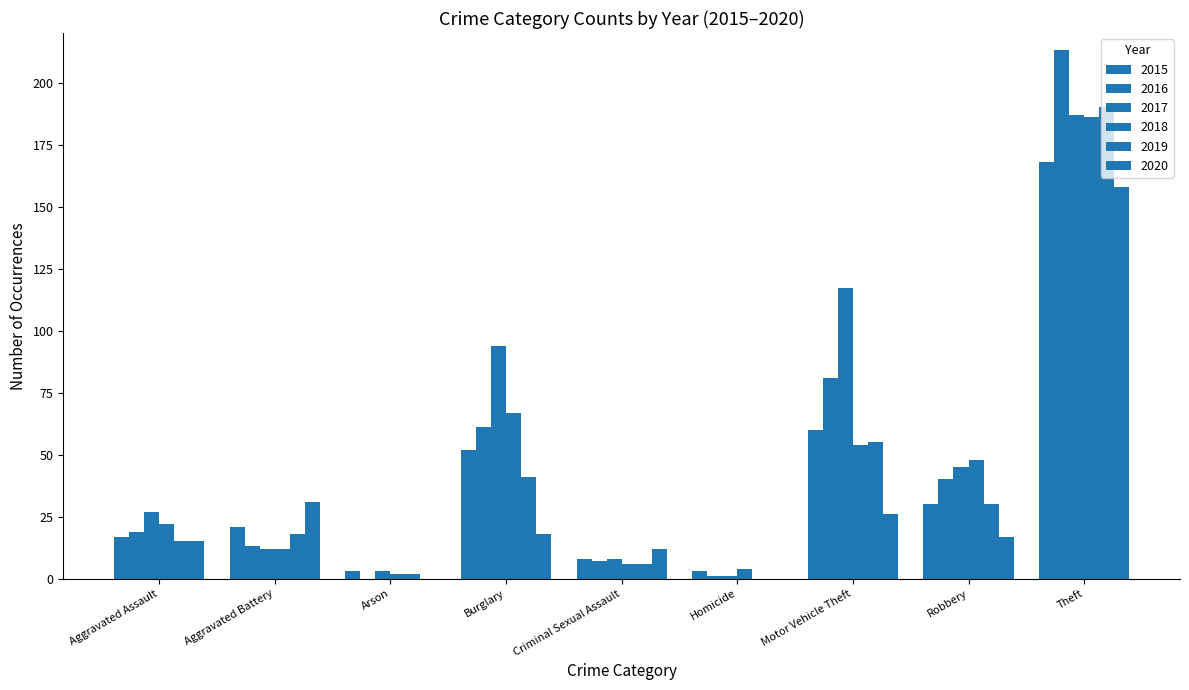

Are the bars grouped side by side (vs. stacked)?

Yes